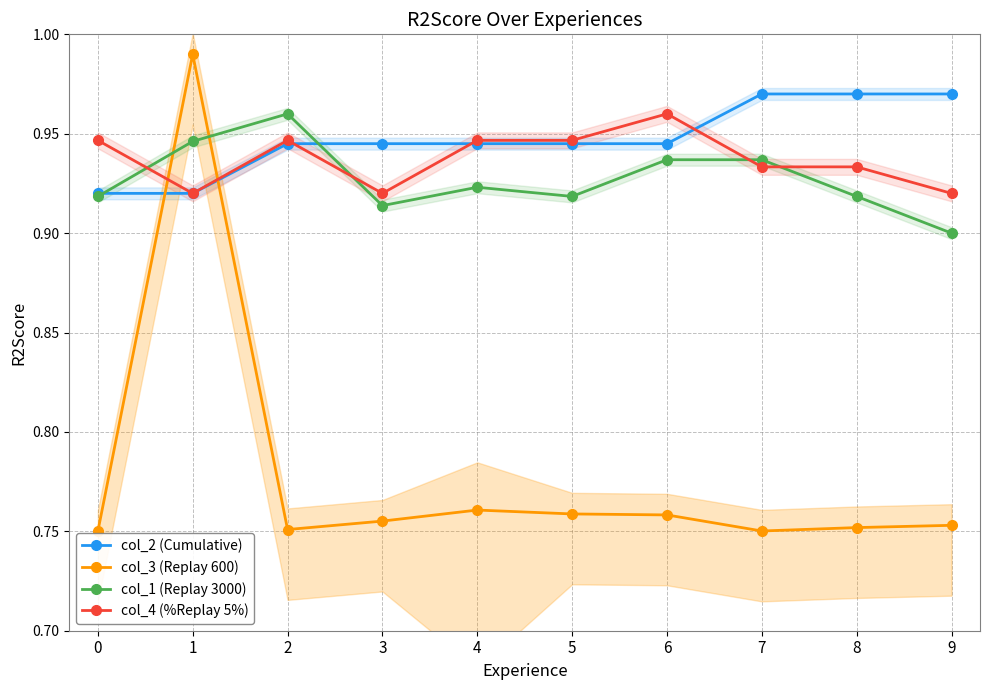

Reading left to right, transcribe all the data shown in this chart.

col_2 (Cumulative): 0.9	0.9	0.9	0.9	0.9	0.9	0.9	1.0	1.0	1.0
col_3 (Replay 600): 0.8	1.0	0.8	0.8	0.8	0.8	0.8	0.8	0.8	0.8
col_1 (Replay 3000): 0.9	0.9	1.0	0.9	0.9	0.9	0.9	0.9	0.9	0.9
col_4 (%Replay 5%): 0.9	0.9	0.9	0.9	0.9	0.9	1.0	0.9	0.9	0.9